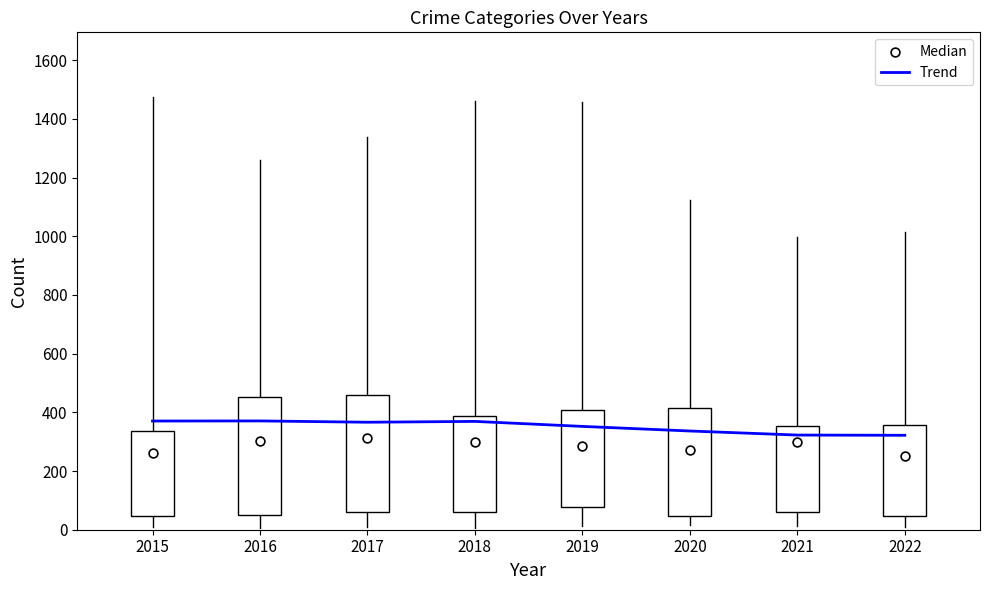

The value of Trend at 2021 is 97.9. True or false?

False